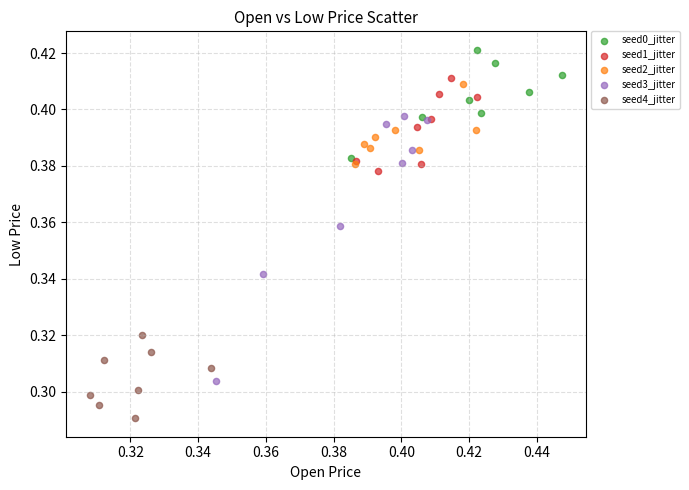

Which series reaches the minimum Y coordinate?

seed4_jitter